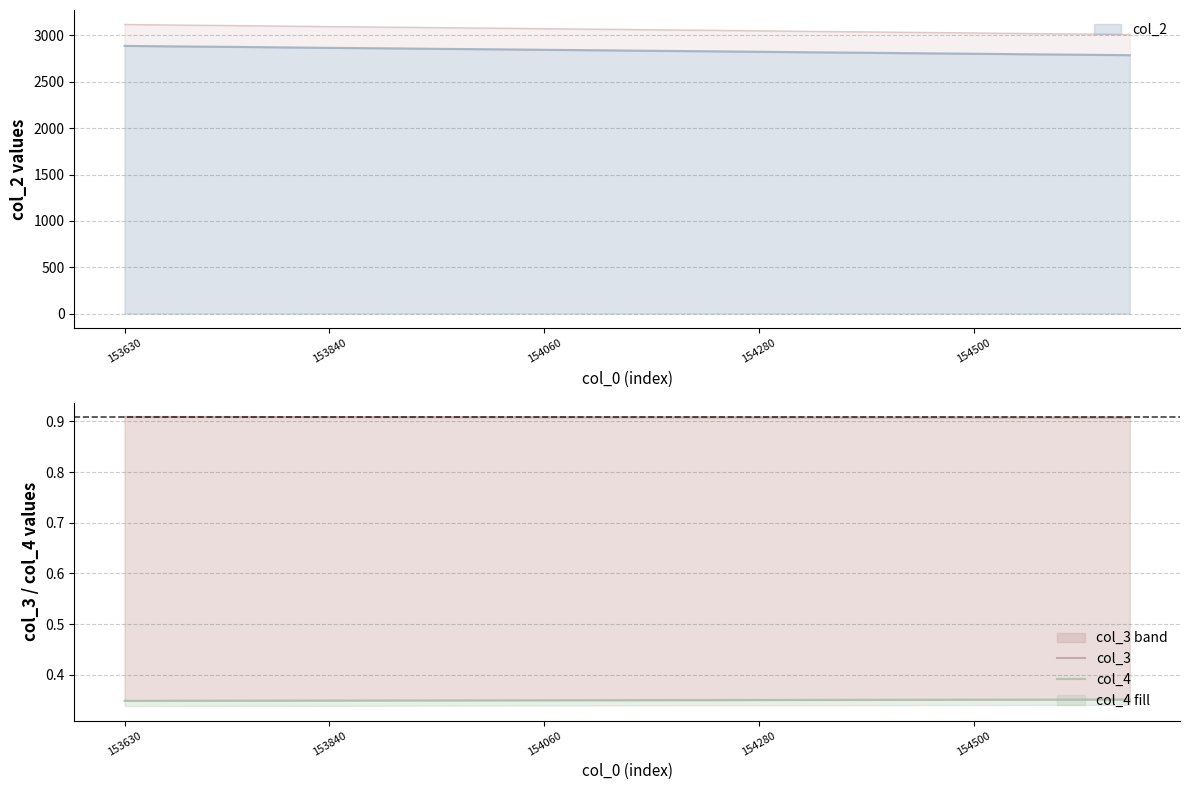

Is it true that col_2 equals 2803.1 at 154500?

True